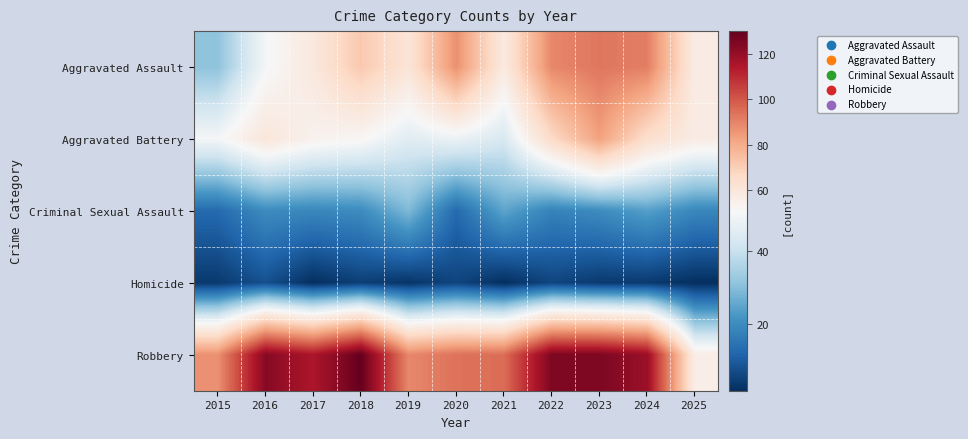

At which category is the sum across all series the highest?

2023